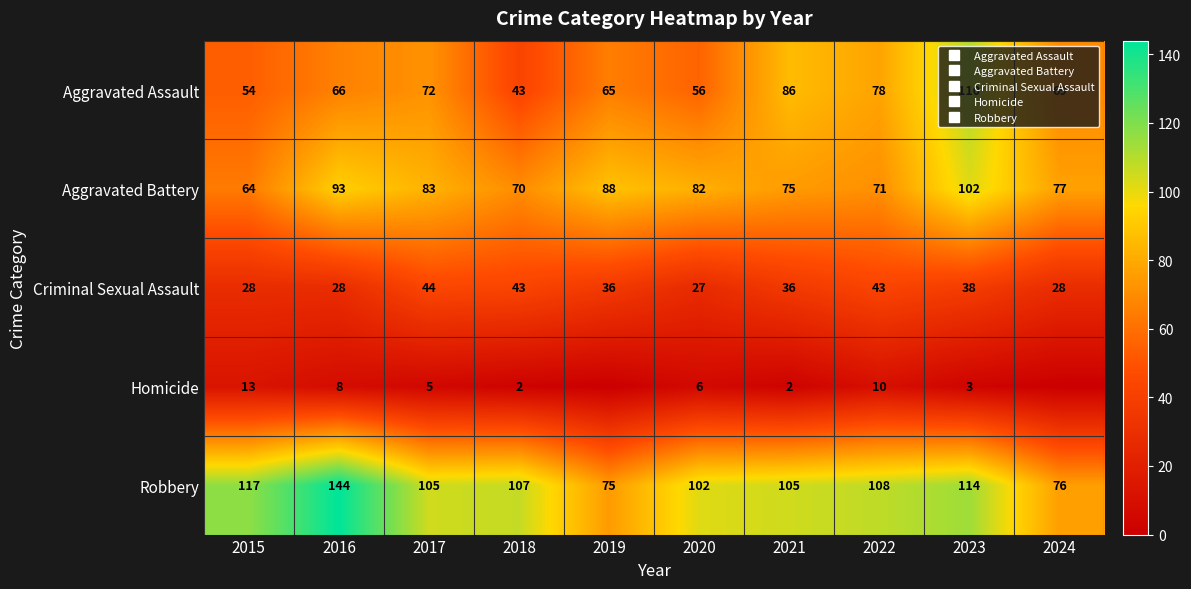

At 2020, list the series in order from smallest to largest.

Homicide, Criminal Sexual Assault, Aggravated Assault, Aggravated Battery, Robbery